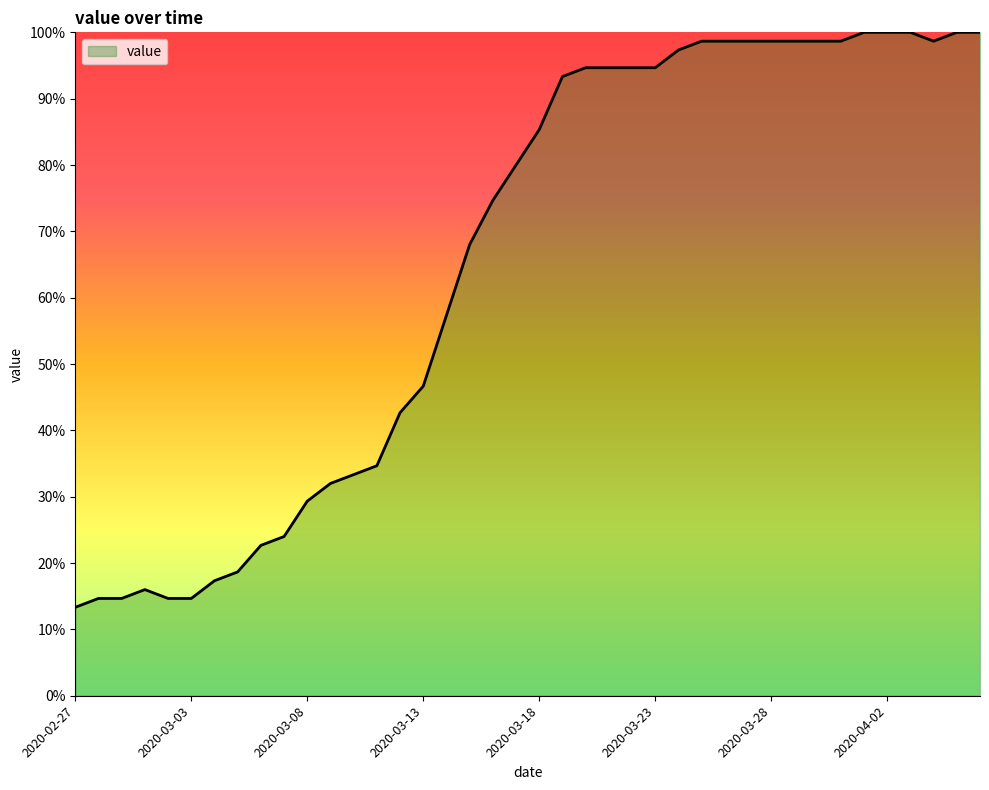

Does the chart display data point markers on the line(s)?

No